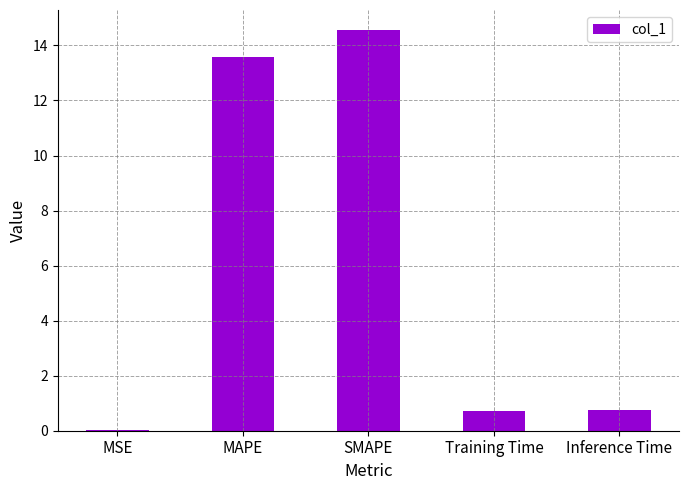

The value at SMAPE is 14.6. True or false?

True